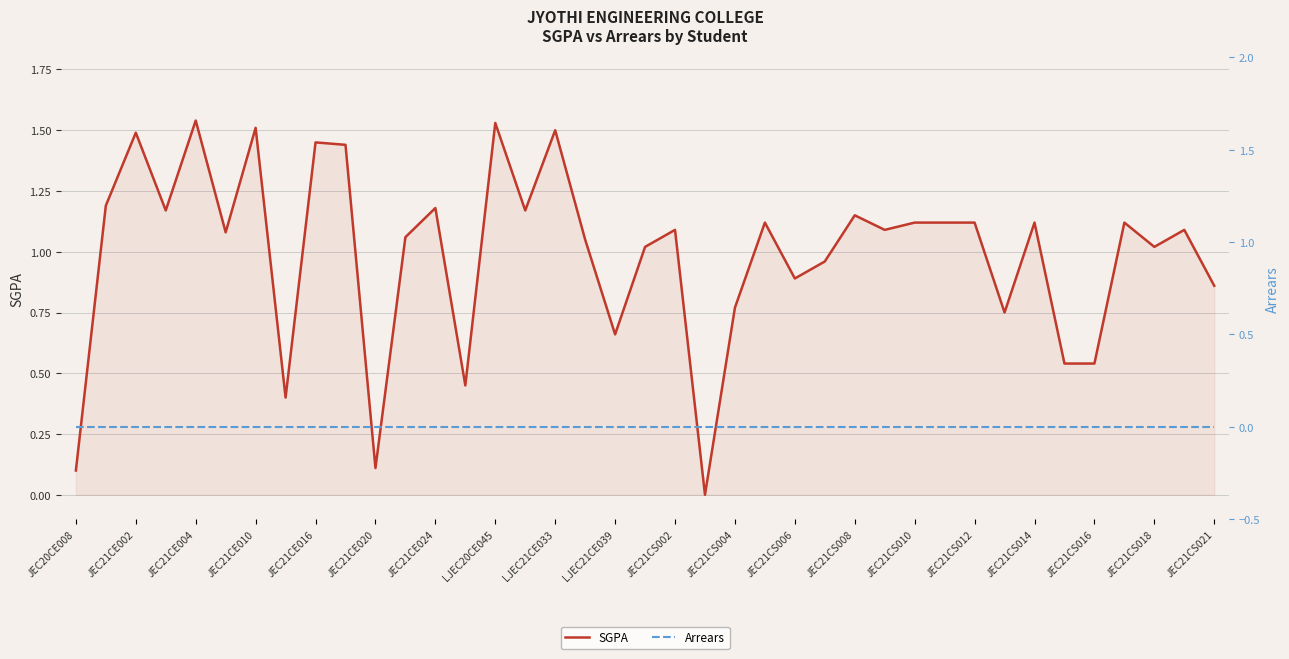

True or false: SGPA and Arrears intersect in this chart.

False